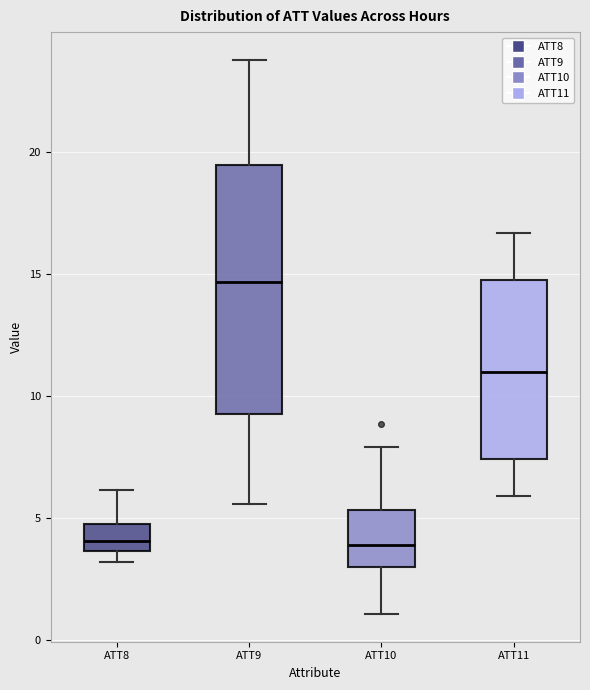

Reading left to right, read every box against the y-axis: the position of its median line, the range the box covers, and the ends of its whiskers. The values are not printed on the chart, so give them approximately, as read against the axis.

ATT8: median 4.0, box 3.5 to 5.0, whiskers 3.0 to 6.0
ATT9: median 14.5, box 9.5 to 19.5, whiskers 5.5 to 24.0
ATT10: median 4.0, box 3.0 to 5.5, whiskers 1.0 to 8.0
ATT11: median 11.0, box 7.5 to 14.5, whiskers 6.0 to 16.5